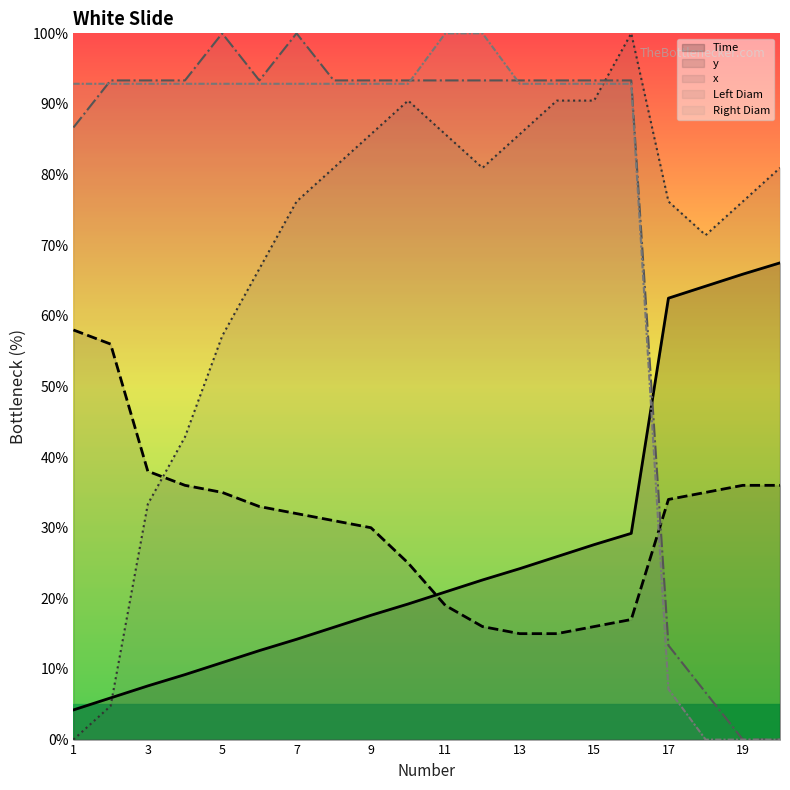

What is the difference between the second highest and minimum values in the Left Diam series?

100.0